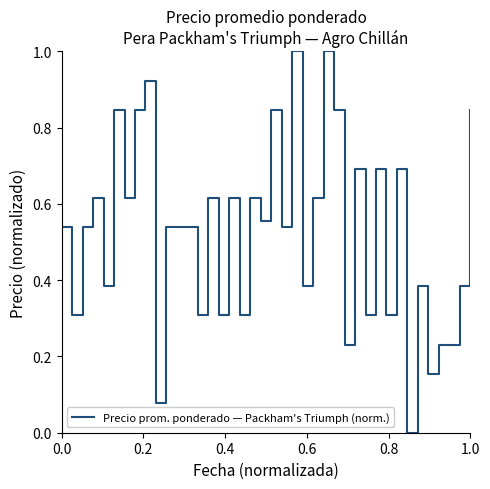

What is the maximum value shown in the chart?

1.0